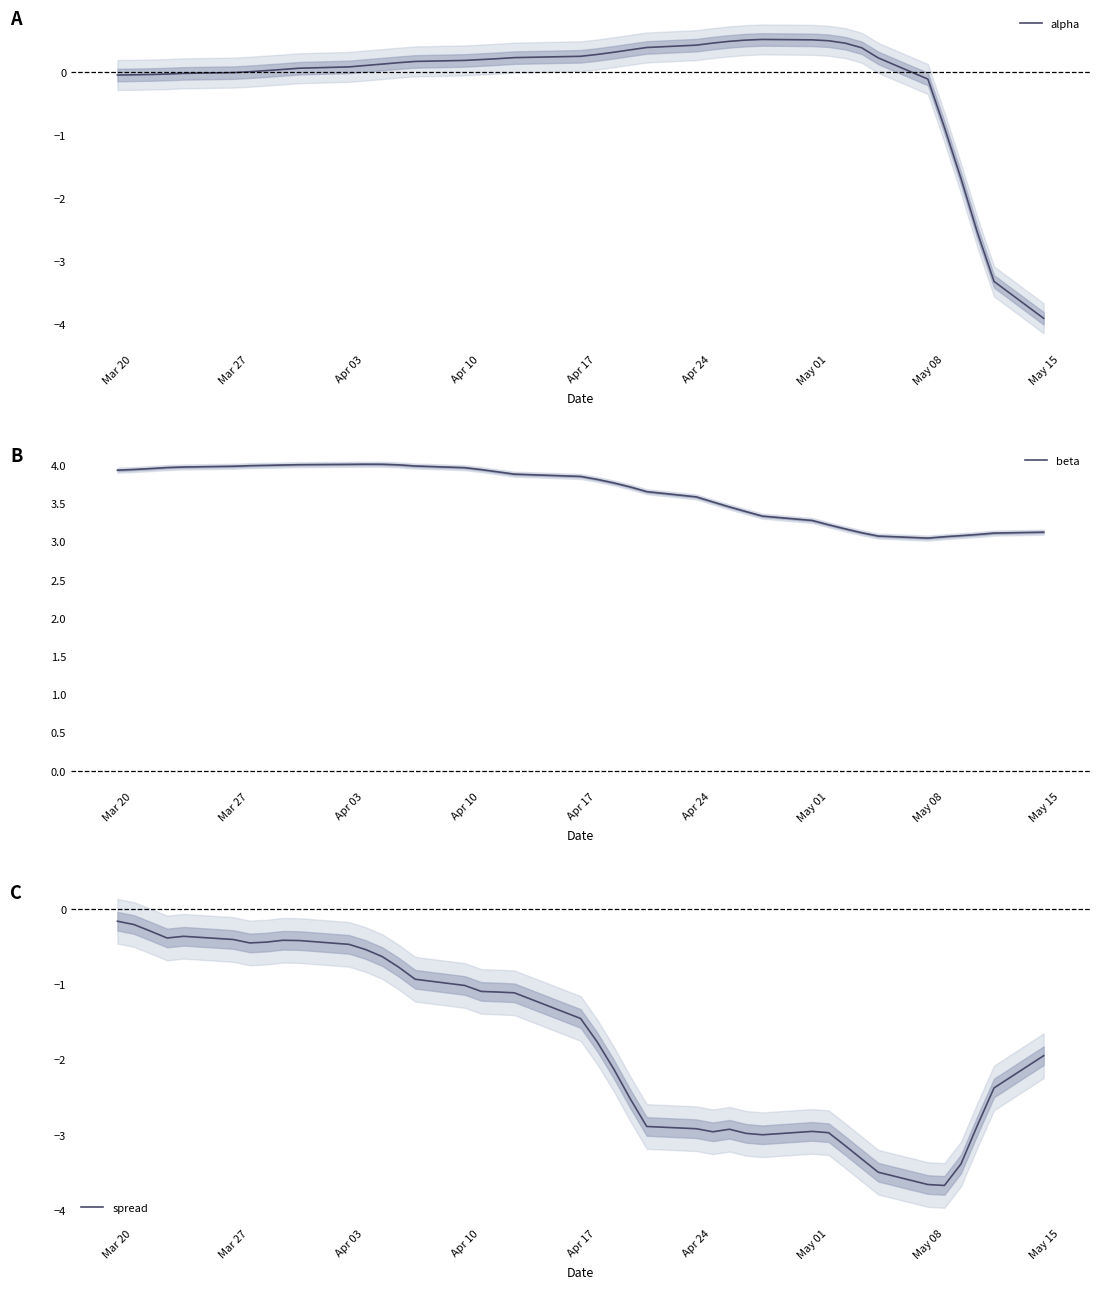

Which series has the largest range (max minus min)?

alpha